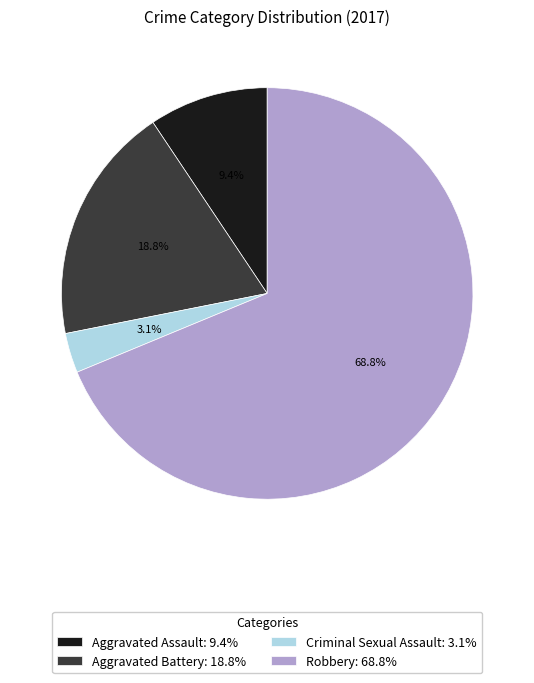

Combined, what portion of the pie is Robbery and Aggravated Assault?

78.1%